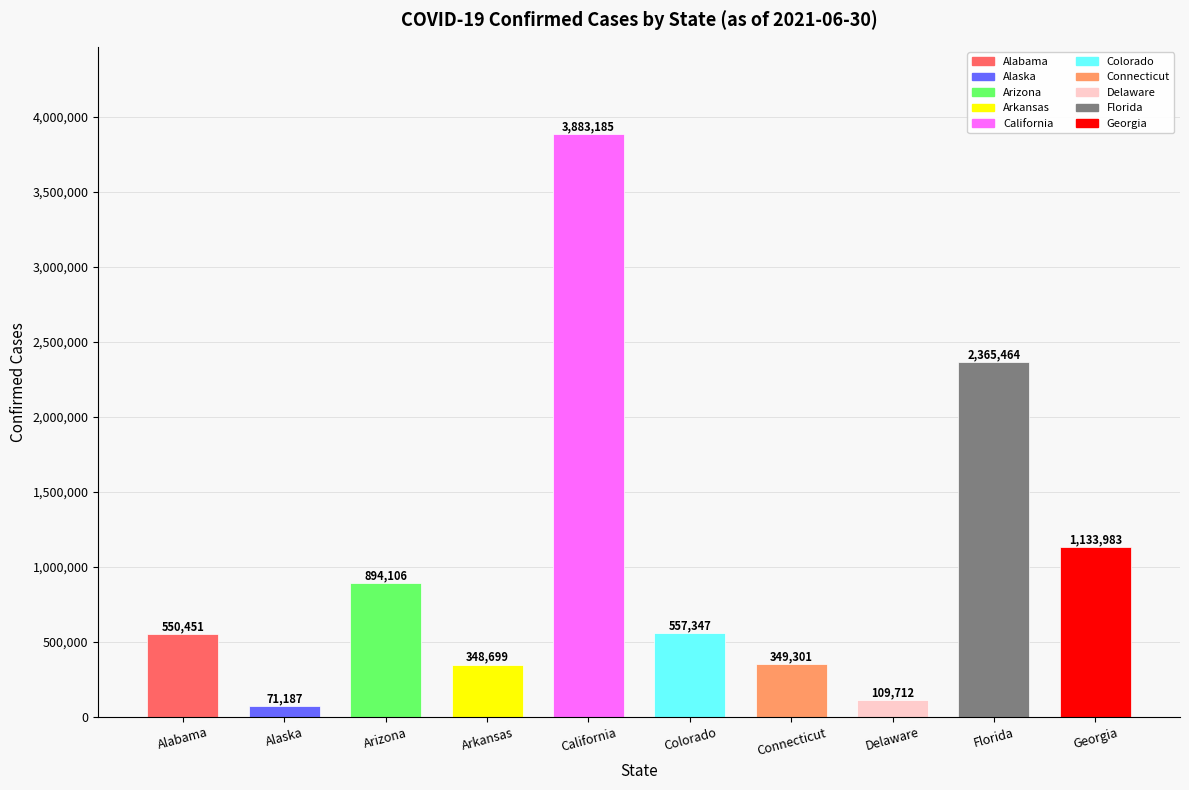

How many bars are there in total?

10